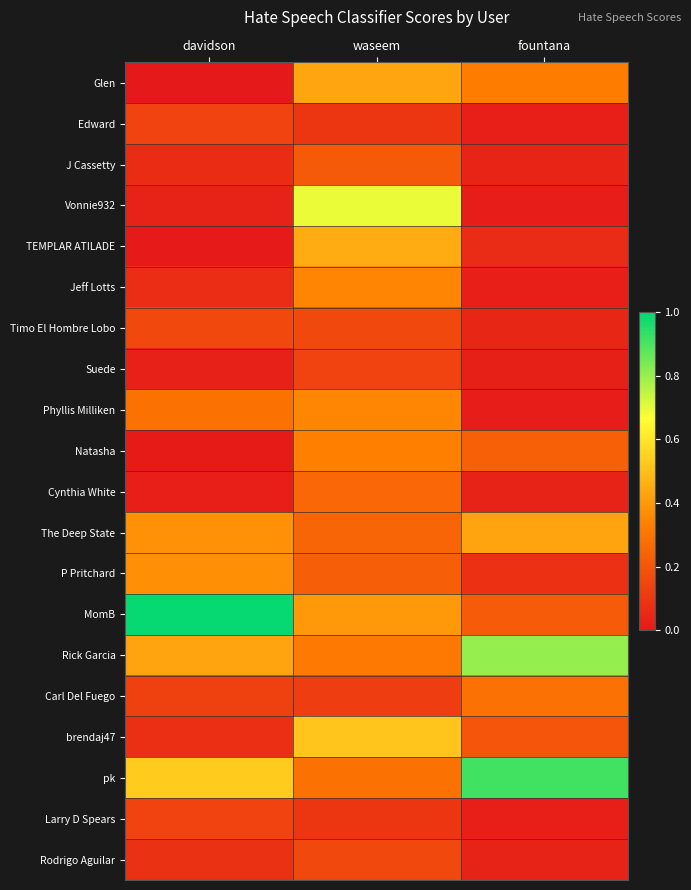

Which series changed the most between waseem and fountana?

Vonnie932